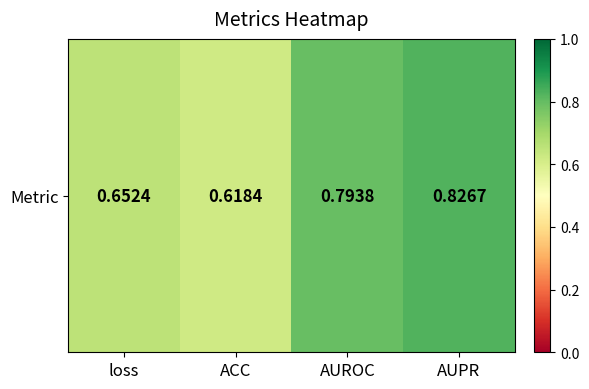

What is the sum of the values at AUPR and AUROC?

1.6